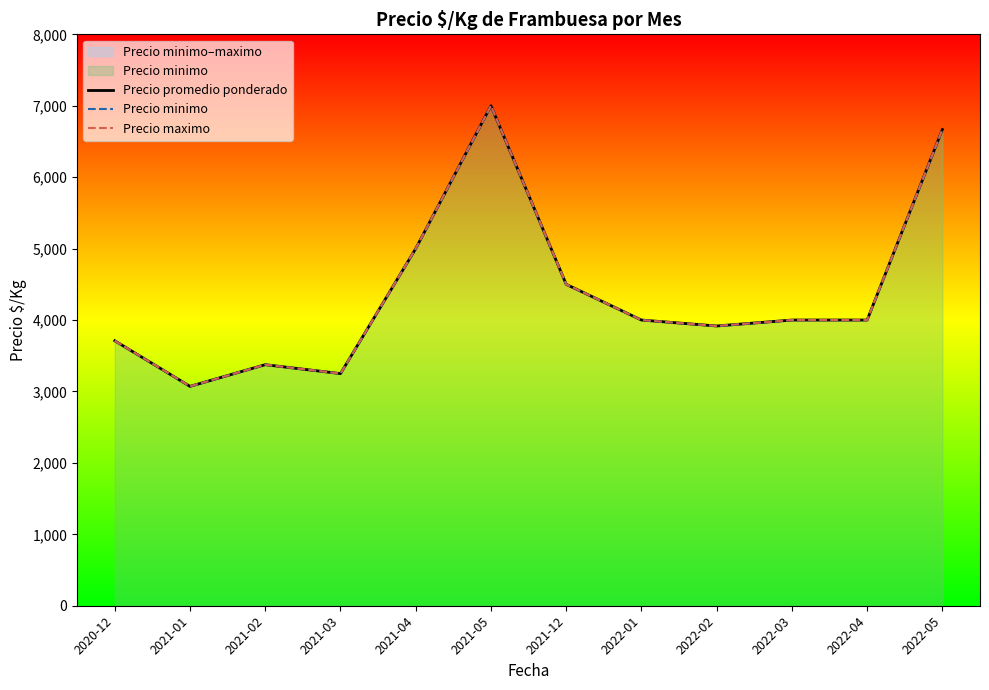

What is the minimum value for Precio promedio ponderado?

3071.4